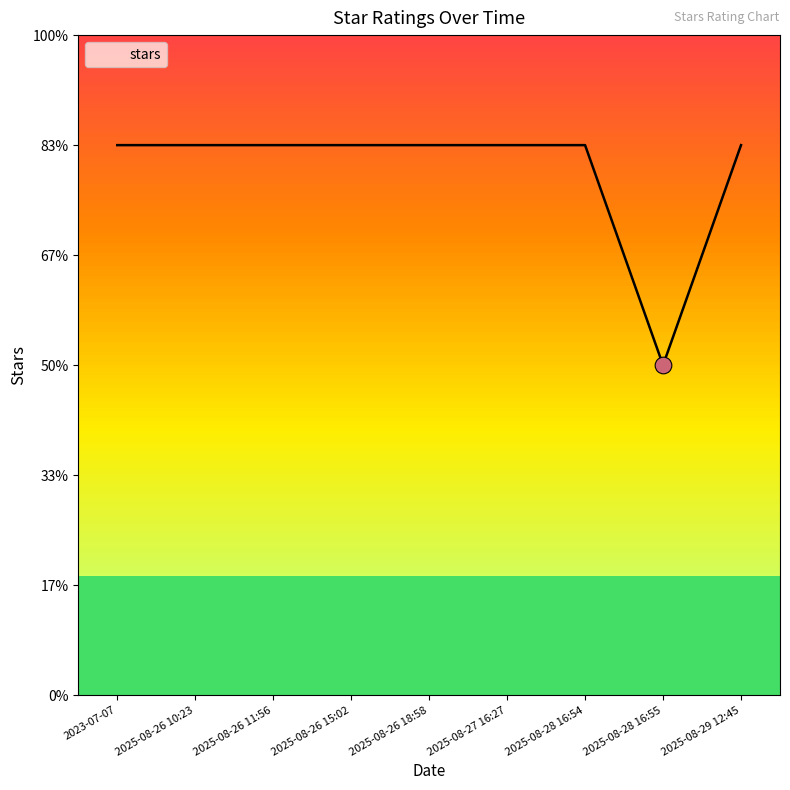

List the labels in order of value, largest first.

2023-07-07, 2025-08-26 10:23, 2025-08-26 11:56, 2025-08-26 15:02, 2025-08-26 18:58, 2025-08-27 16:27, 2025-08-28 16:54, 2025-08-29 12:45, 2025-08-28 16:55